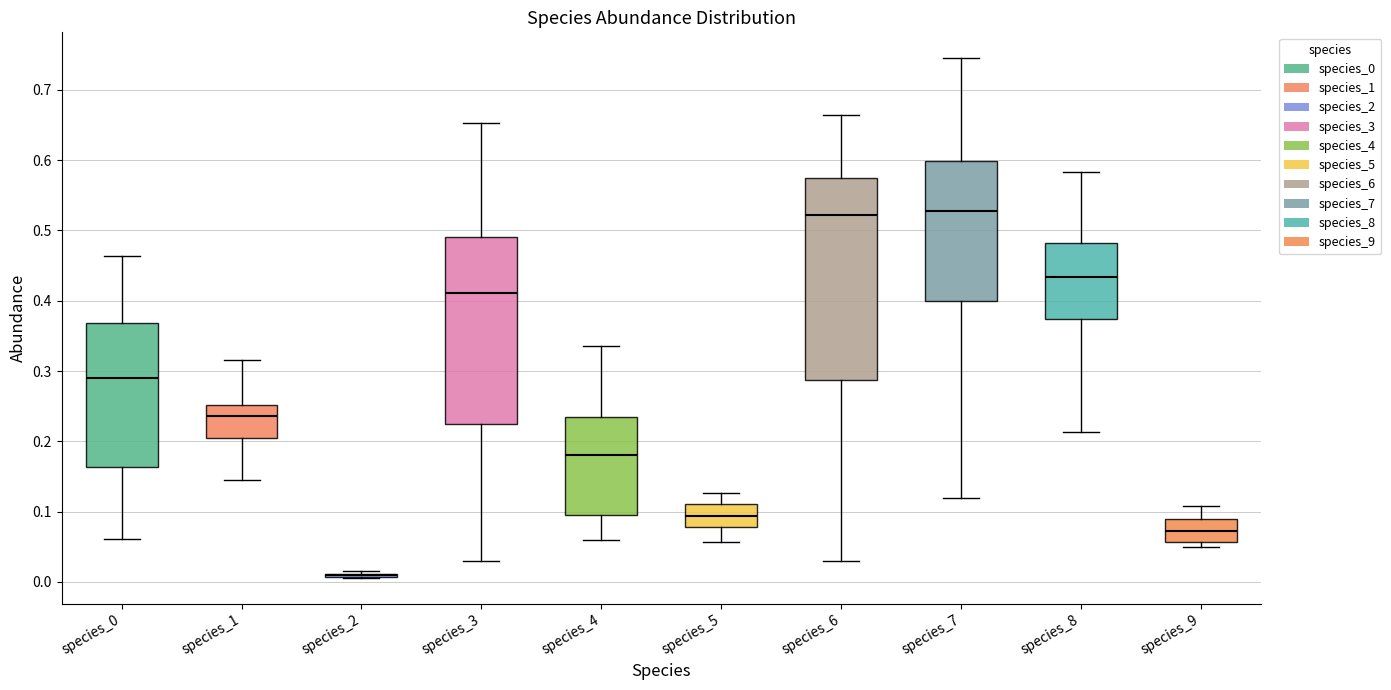

Where does the median line of the box for species_9 sit on the y-axis? The values are not printed on the chart, so give them approximately, as read against the axis.

0.07